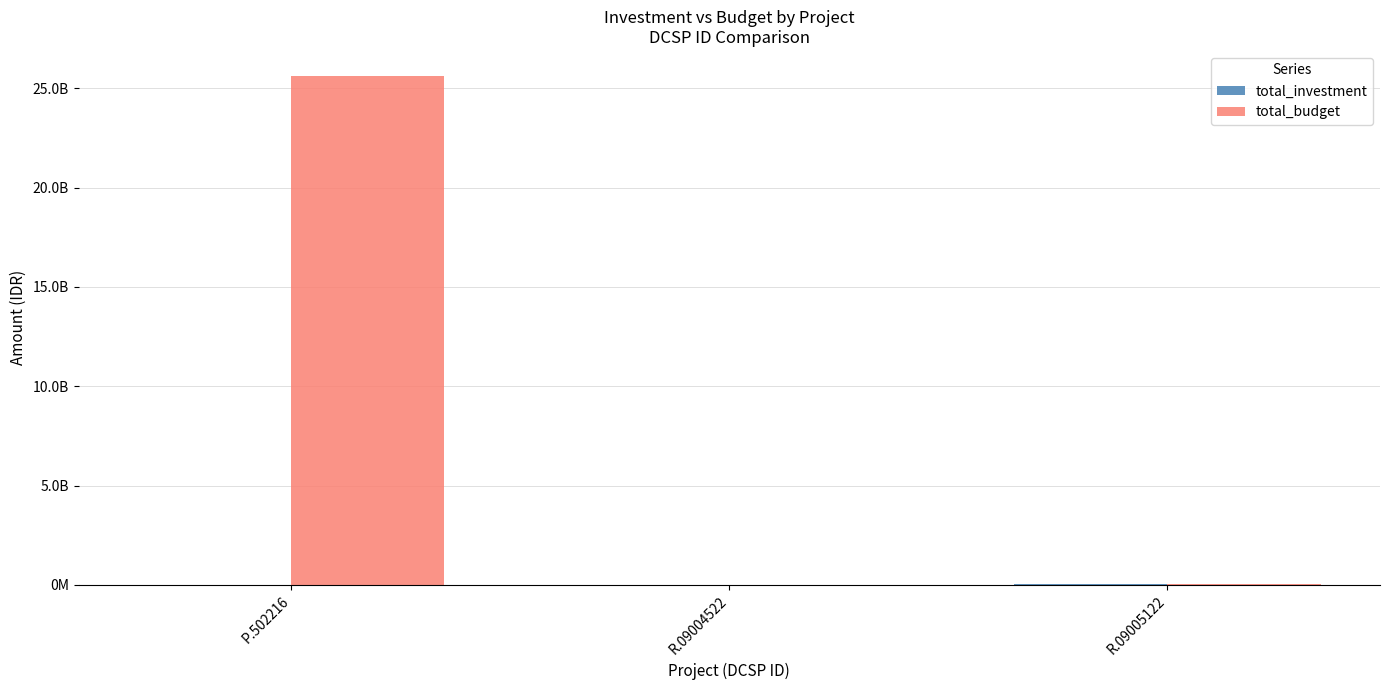

Reading right to left, extract all data points from this chart.

total_investment: 26400000	14720000	0
total_budget: 26400000	14720000	25600000000